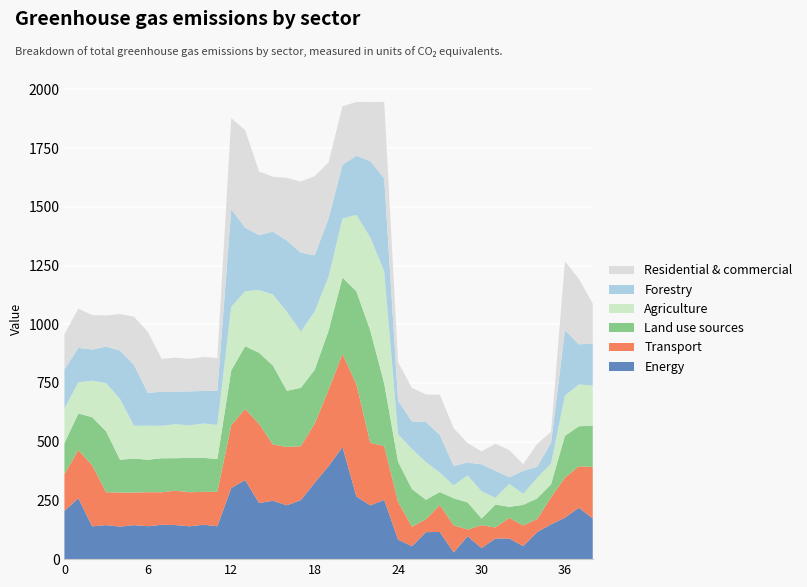

What is the total value across all series at 24?

838.4